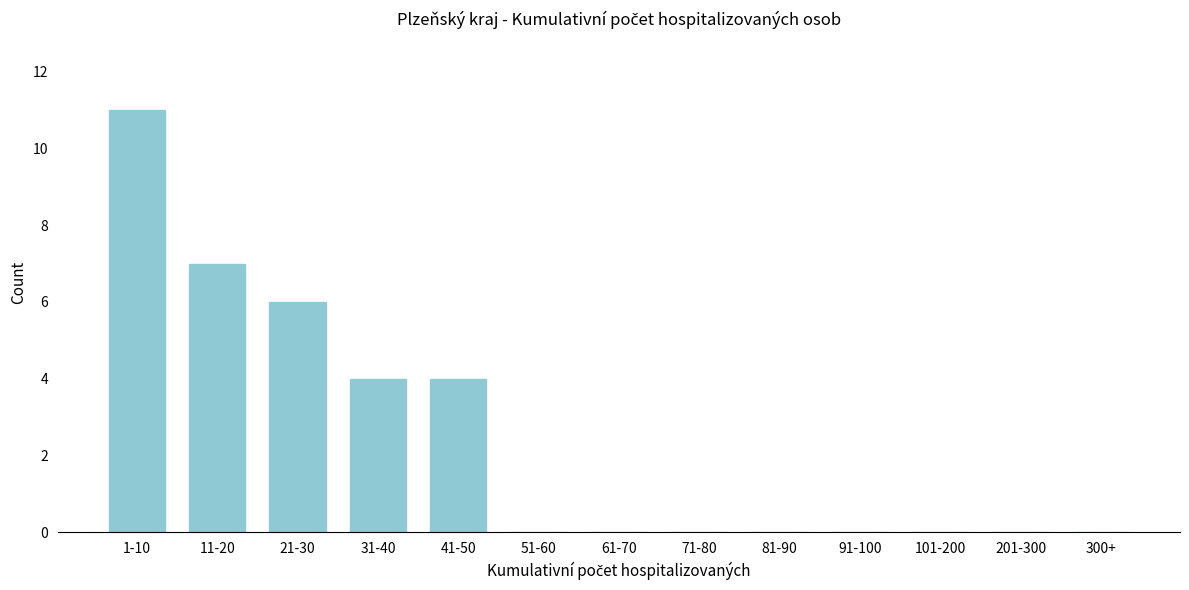

Reading right to left, transcribe all the data shown in this chart.

300+=0	201-300=0	101-200=0	91-100=0	81-90=0	71-80=0	61-70=0	51-60=0	41-50=4	31-40=4	21-30=6	11-20=7	1-10=11